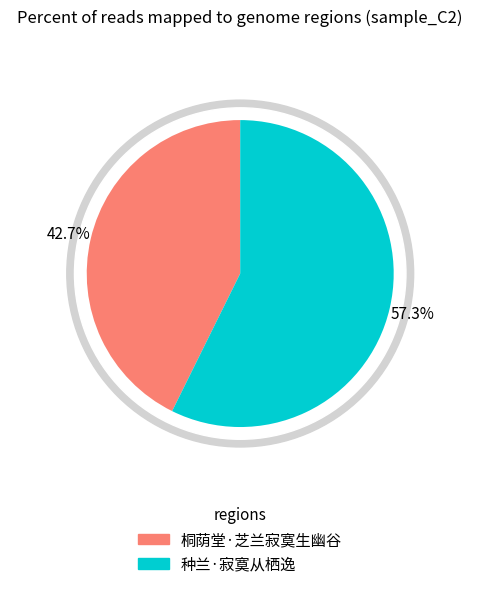

What is the total percentage of 种兰·寂寞从栖逸 and 桐荫堂·芝兰寂寞生幽谷?

100.0%